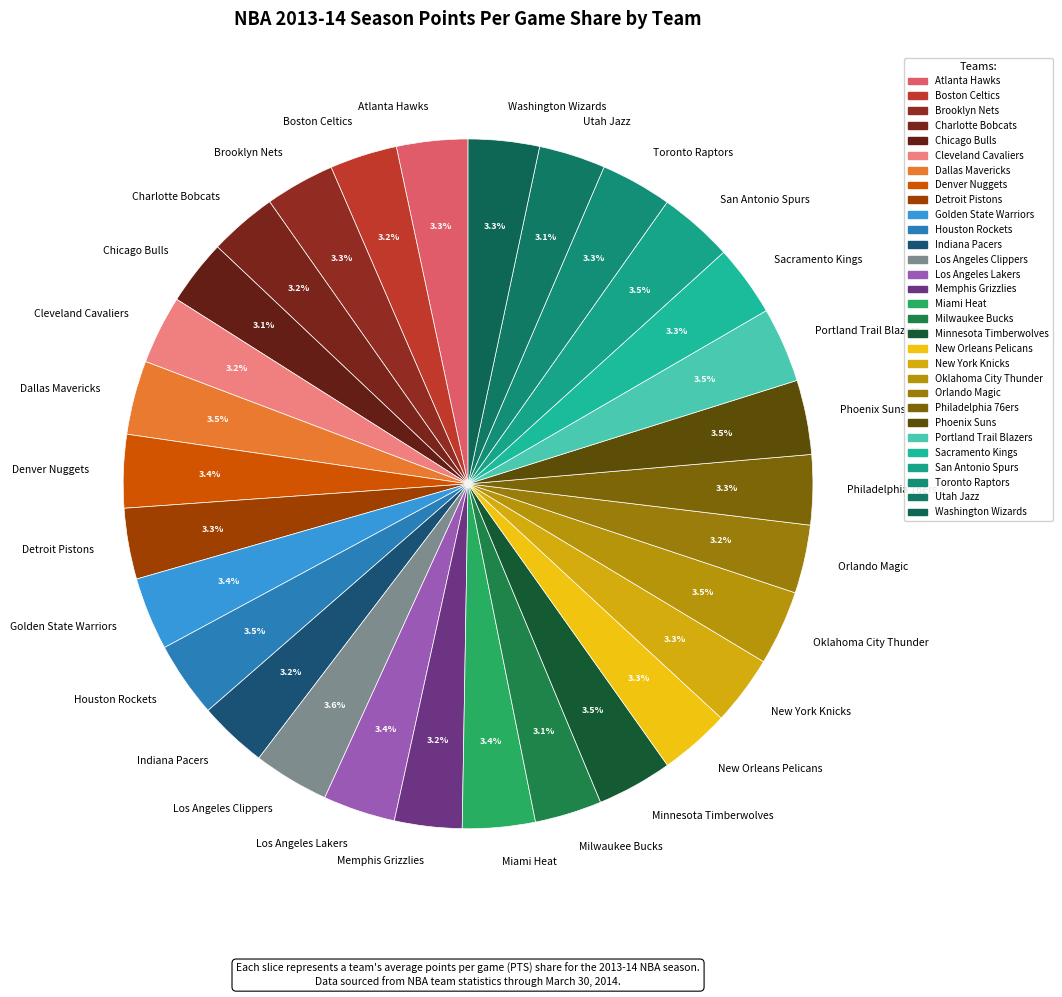

What portion of the pie excludes Indiana Pacers?

96.8%